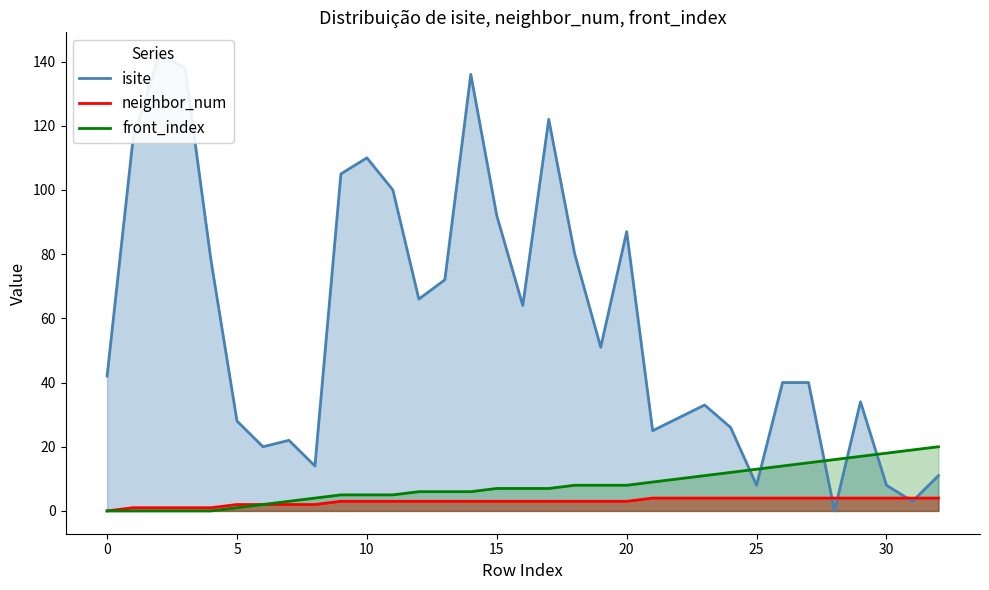

What is the highest value of the neighbor_num series?

4